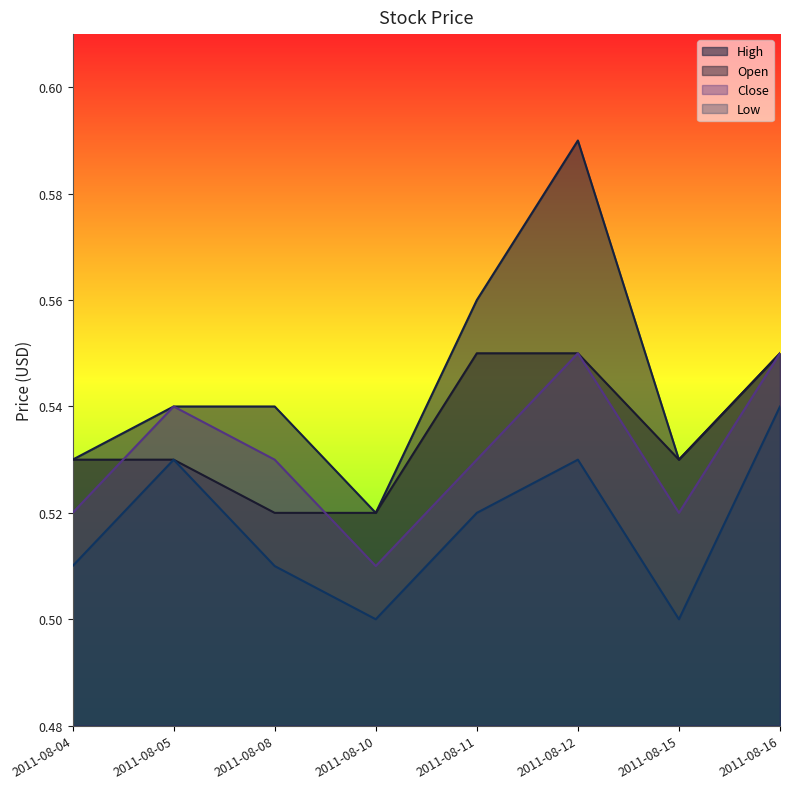

True or false: Low has more than 2 points higher than both neighbors.

False